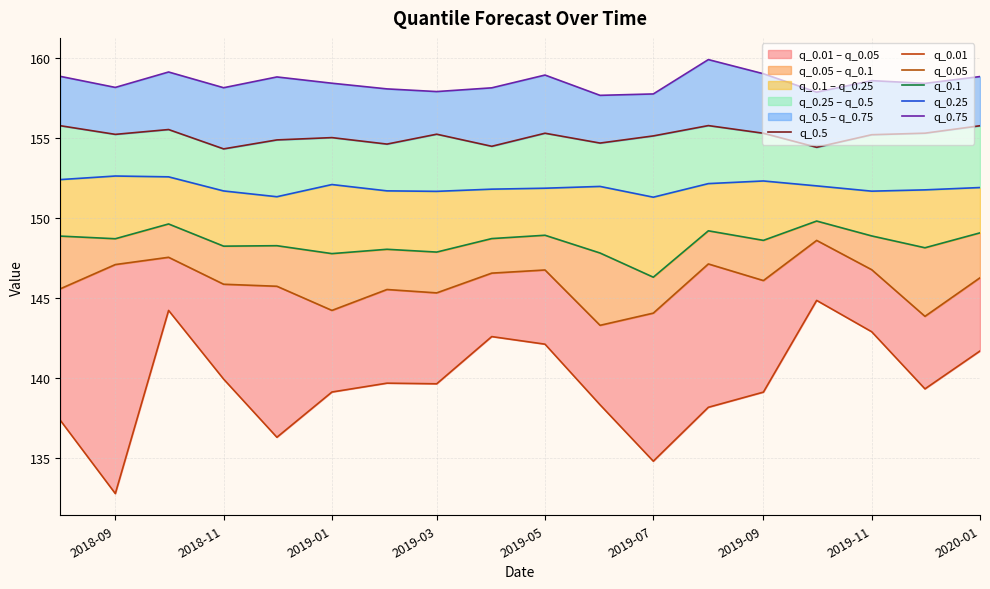

What is the difference between the second highest and second lowest values in the q_0.1 series?

1.9